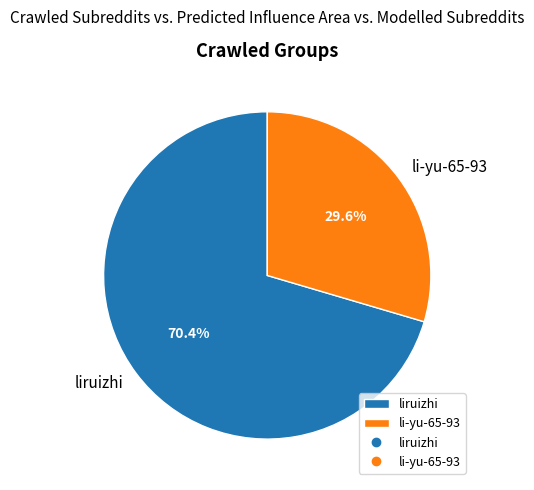

To the nearest percent, what portion does liruizhi represent?

70%